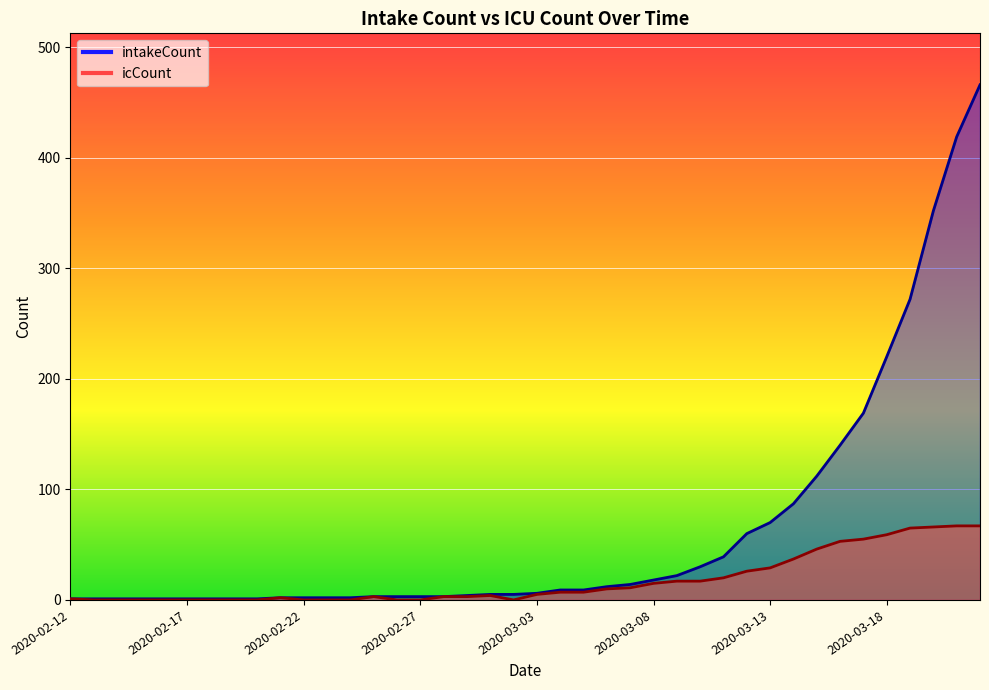

True or false: intakeCount and icCount intersect in this chart.

False